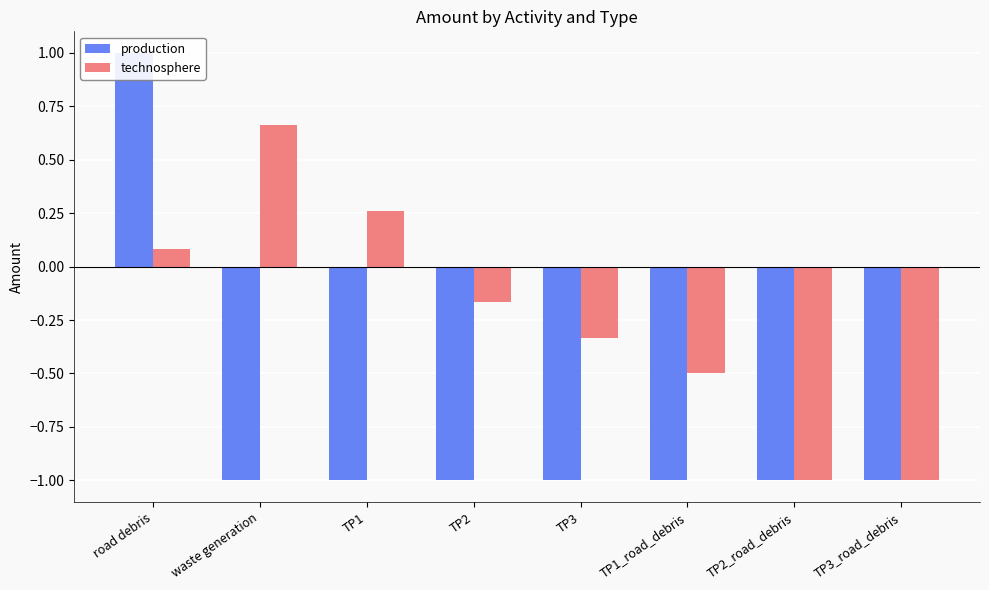

True or false: technosphere has a value of -0.6 at TP3_road_debris.

False